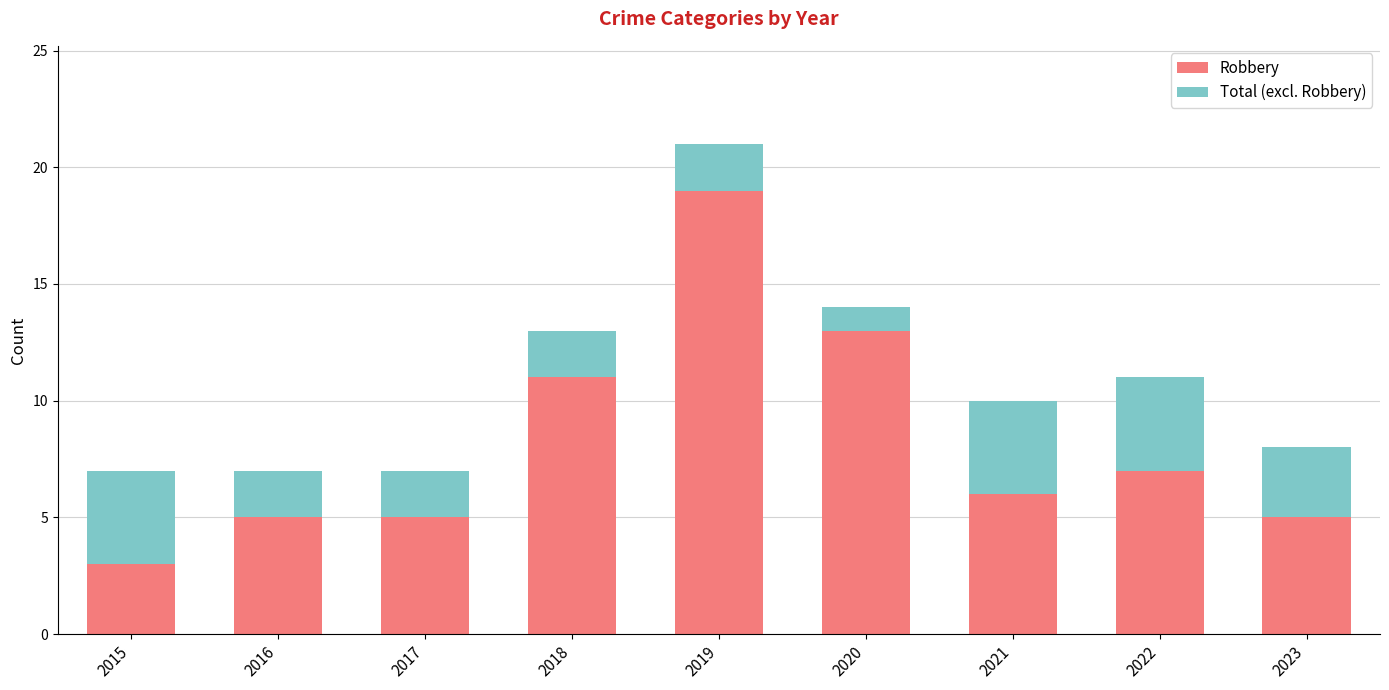

The Robbery series shows 4 at 2019. True or false?

False